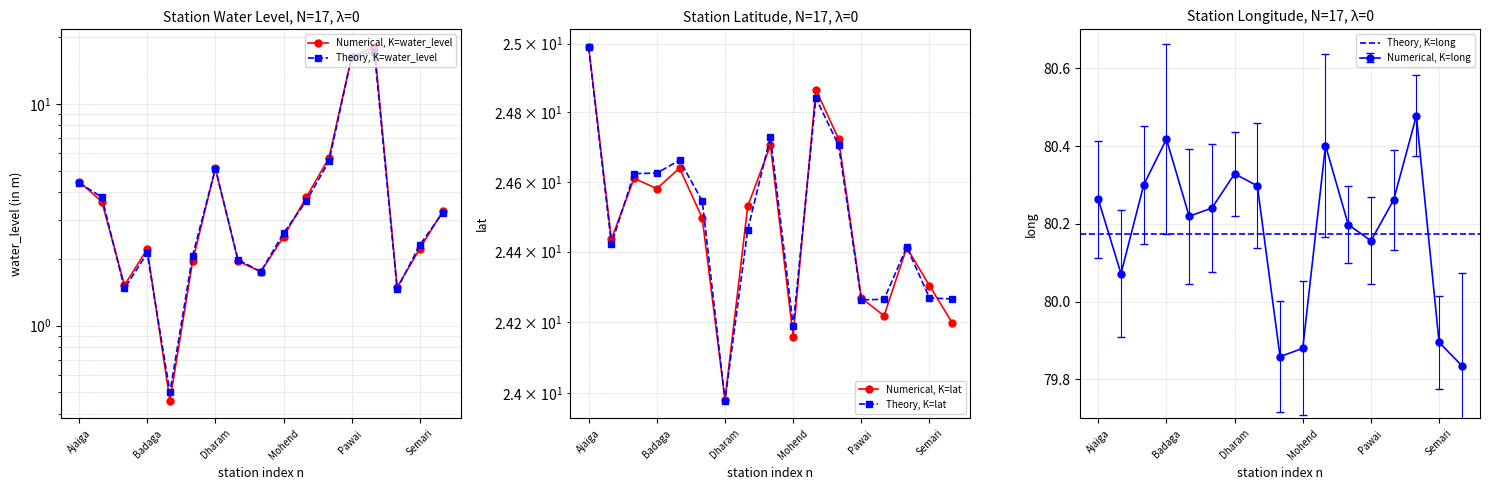

What is the label of the 15th point from the left?

Salleha